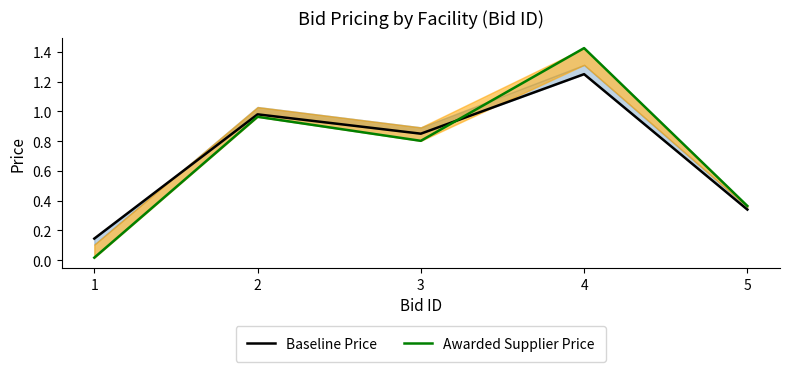

Where is Baseline Price nearest to the value 0?

1